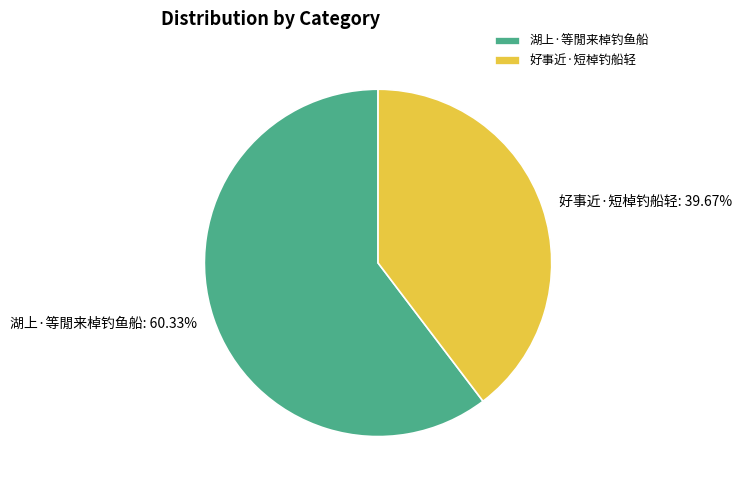

Rank the categories by value from lowest to highest.

好事近·短棹钓船轻, 湖上·等閒来棹钓鱼船